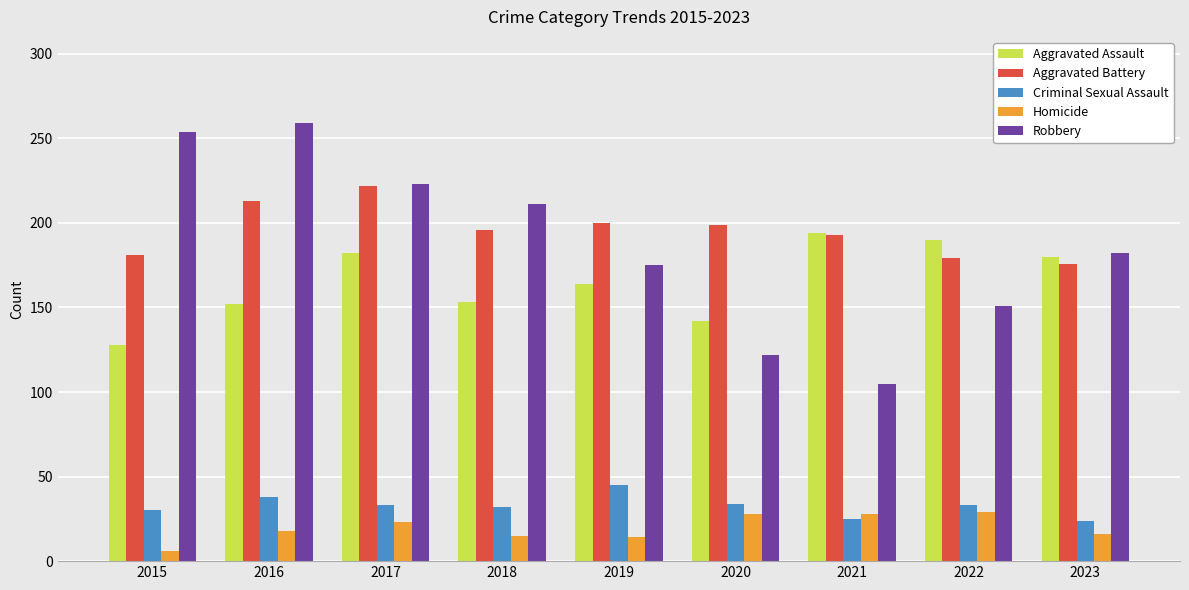

What is the total value across all series at 2017?

683